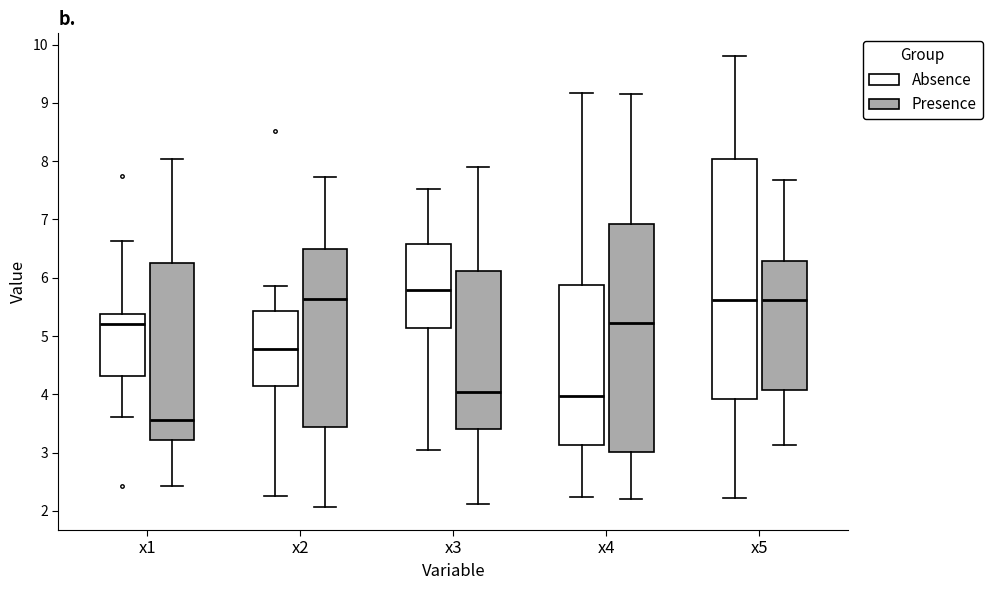

Which box's median line is the lowest?

x1 (Presence)